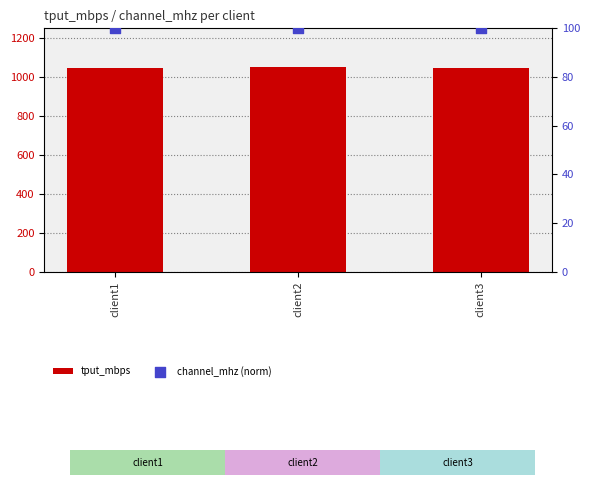

What are all the series names shown in the legend?

tput_mbps, channel_mhz (norm)